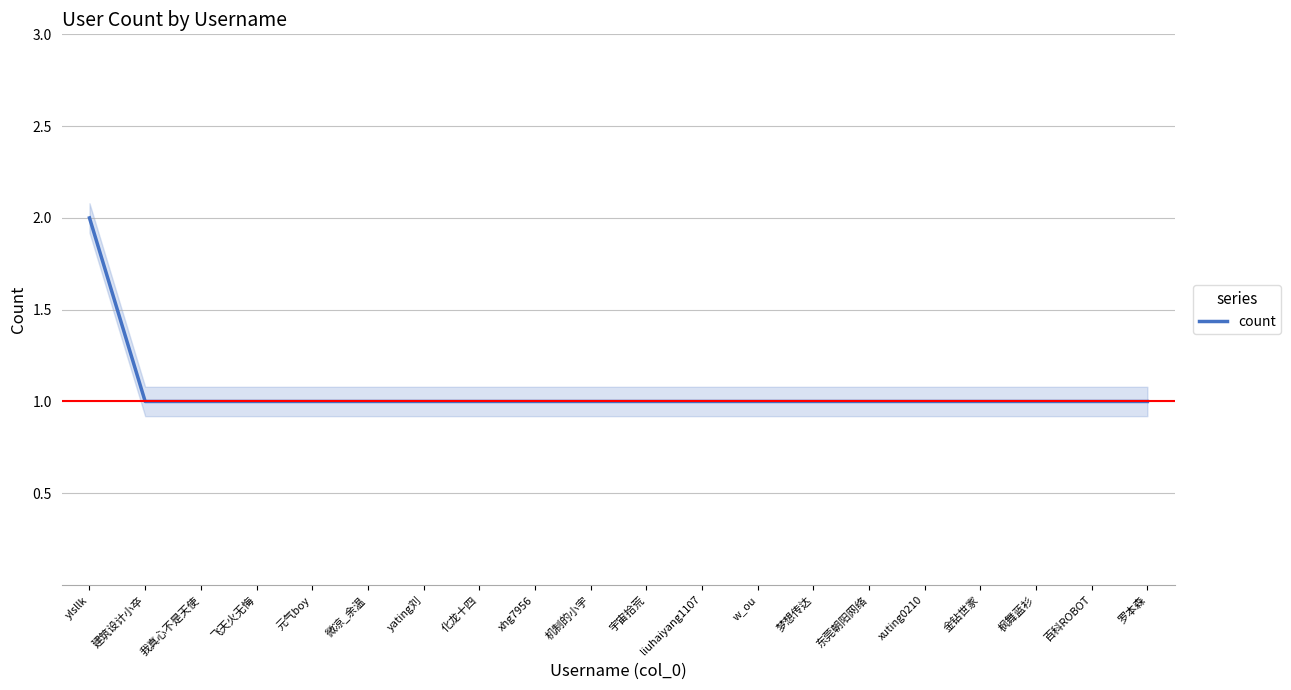

The value at 东莞朝阳网络 is 1. True or false?

True